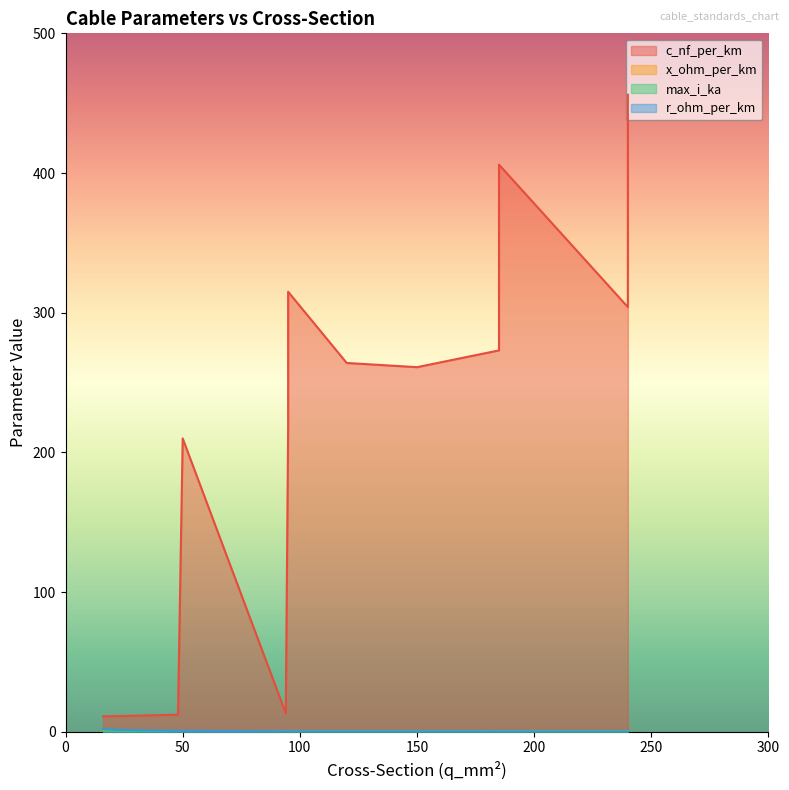

True or false: c_nf_per_km has more than 0 interior local peaks.

True